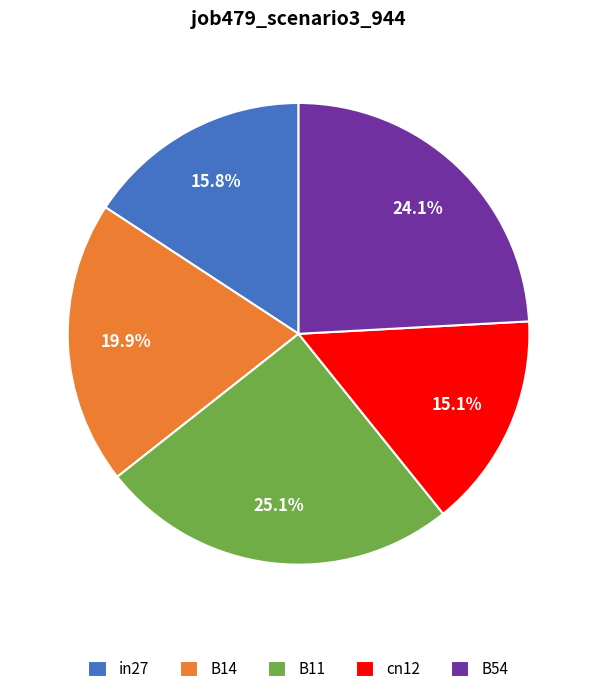

How many slices are in this pie chart?

5